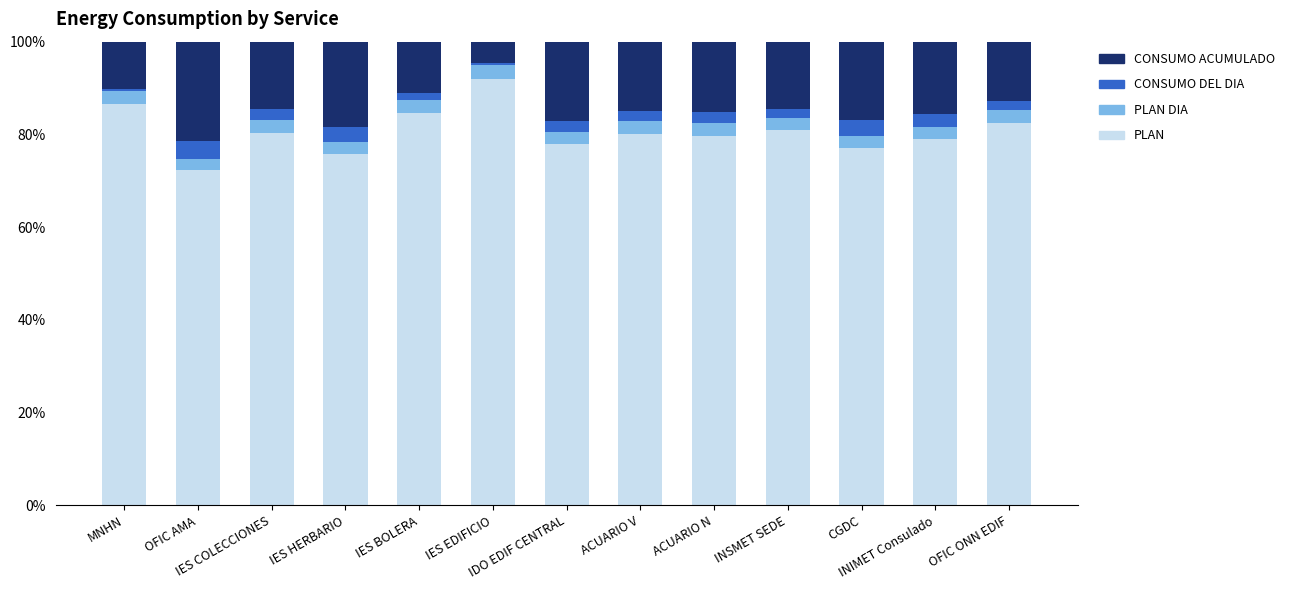

What are all the series names shown in the legend?

CONSUMO ACUMULADO, CONSUMO DEL DIA, PLAN DIA, PLAN